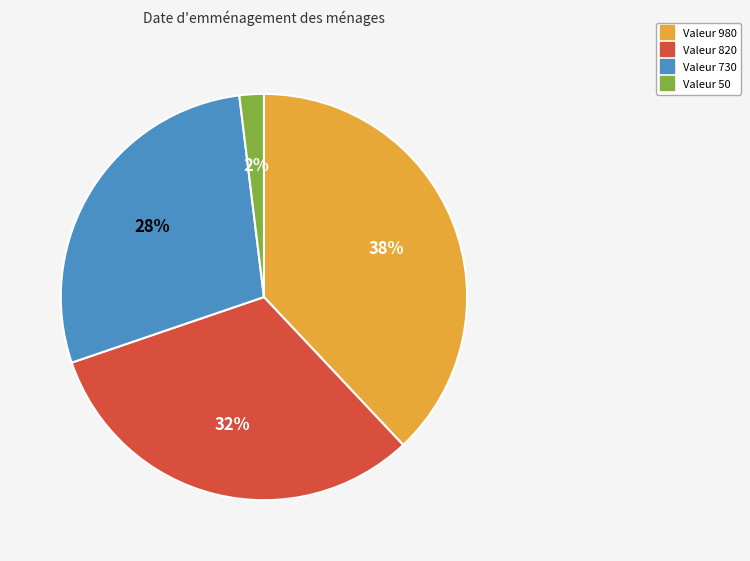

Does any single category account for the majority?

No